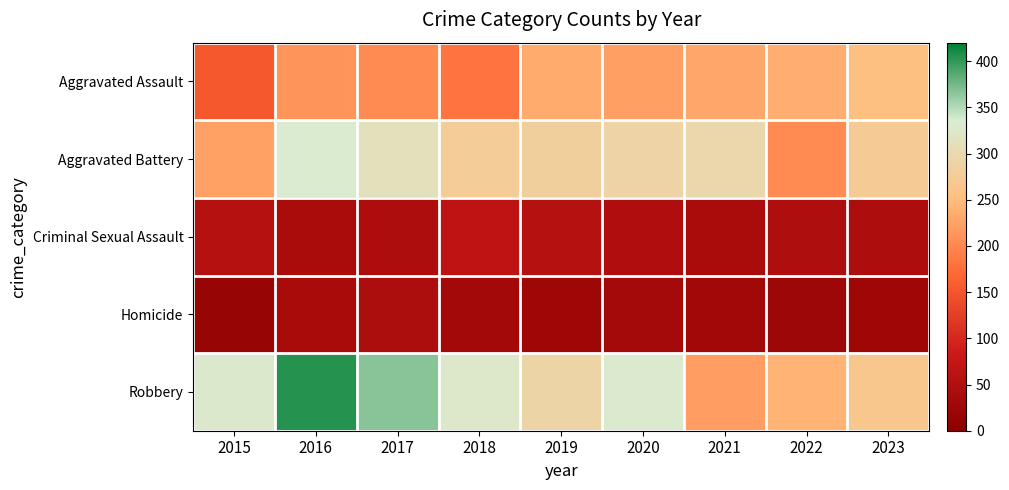

Which label corresponds to the largest value in the chart?

2016